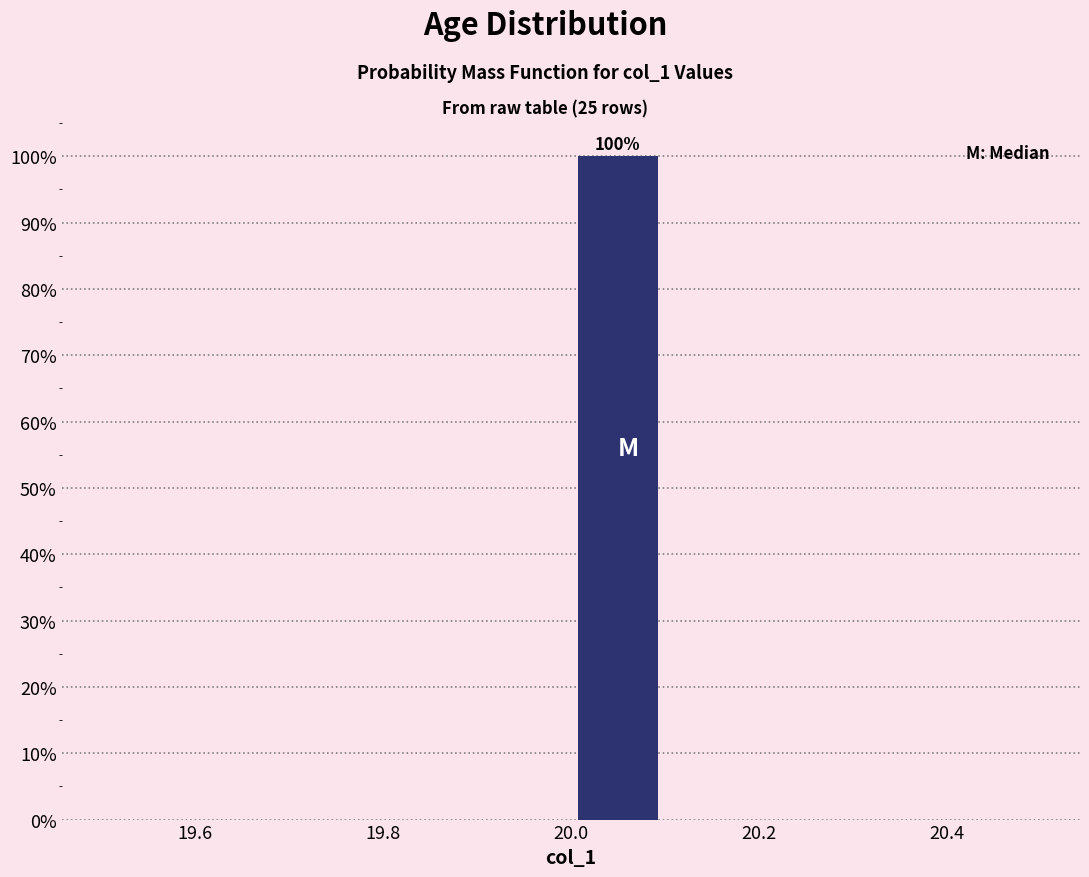

Which range on the x-axis has the tallest bar?

20.0 to 20.1